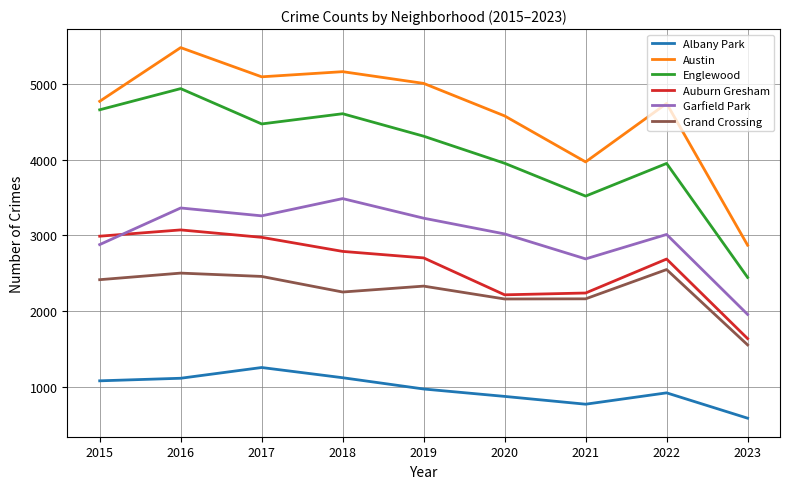

Which series has the largest range (max minus min)?

Austin